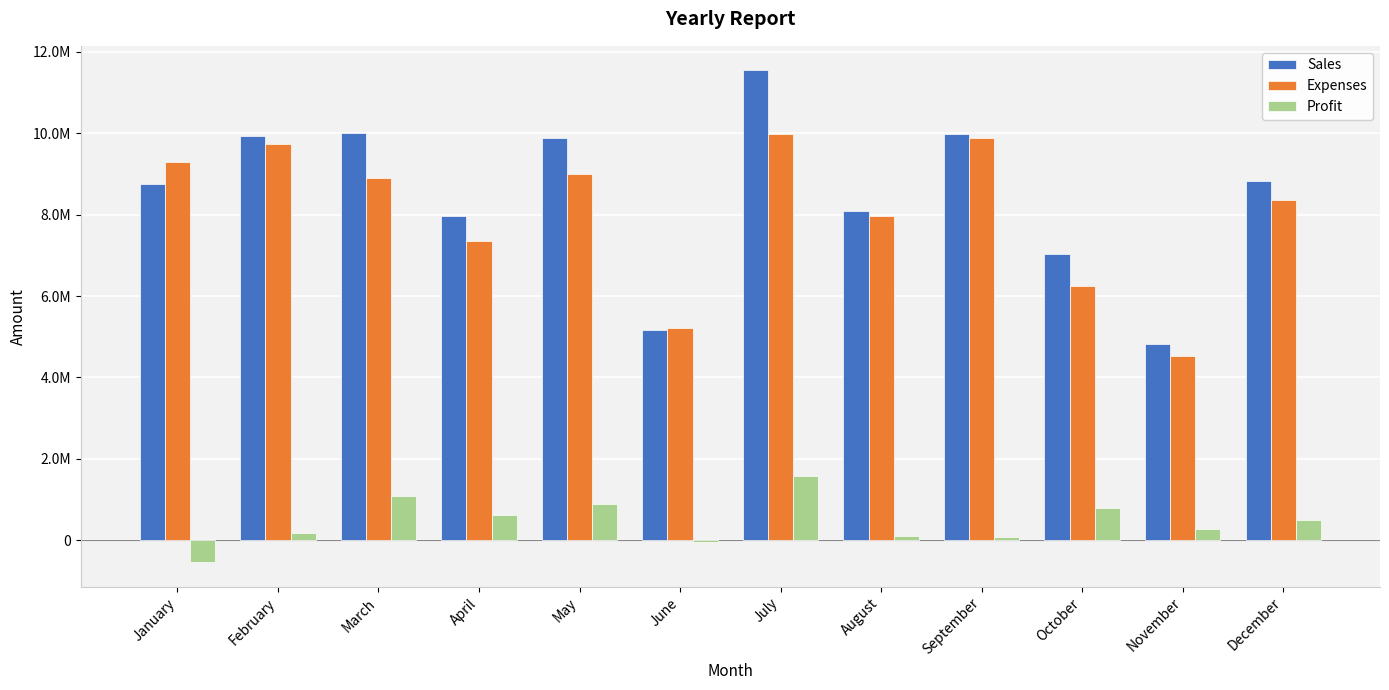

Reading left to right, transcribe all the data shown in this chart.

Sales: January=8750000	February=9920000	March=10000000	April=7957400	May=9876500	June=5164500	July=11543600	August=8087900	September=9969800	October=7024000	November=4809300	December=8834800
Expenses: January=9288500	February=9744300	March=8904700	April=7345200	May=8987000	June=5215400	July=9976500	August=7976700	September=9879000	October=6234800	November=4534800	December=8348700
Profit: January=-538500	February=175700	March=1095300	April=612200	May=889500	June=-50900	July=1567100	August=111200	September=90800	October=789200	November=274500	December=486100